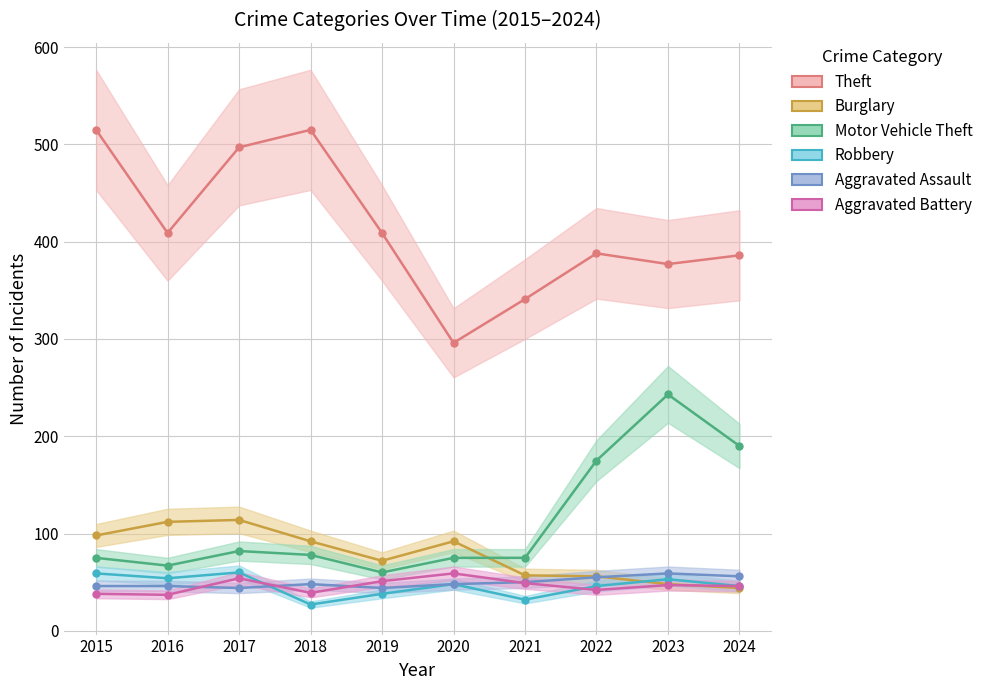

How many lines are shown in the chart?

6